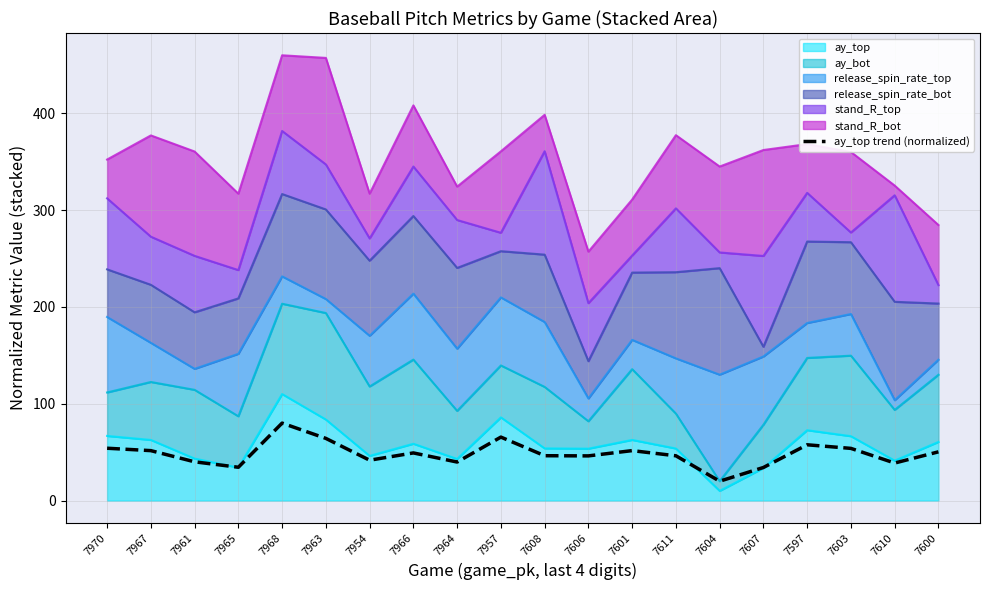

How many values are below 49?

10